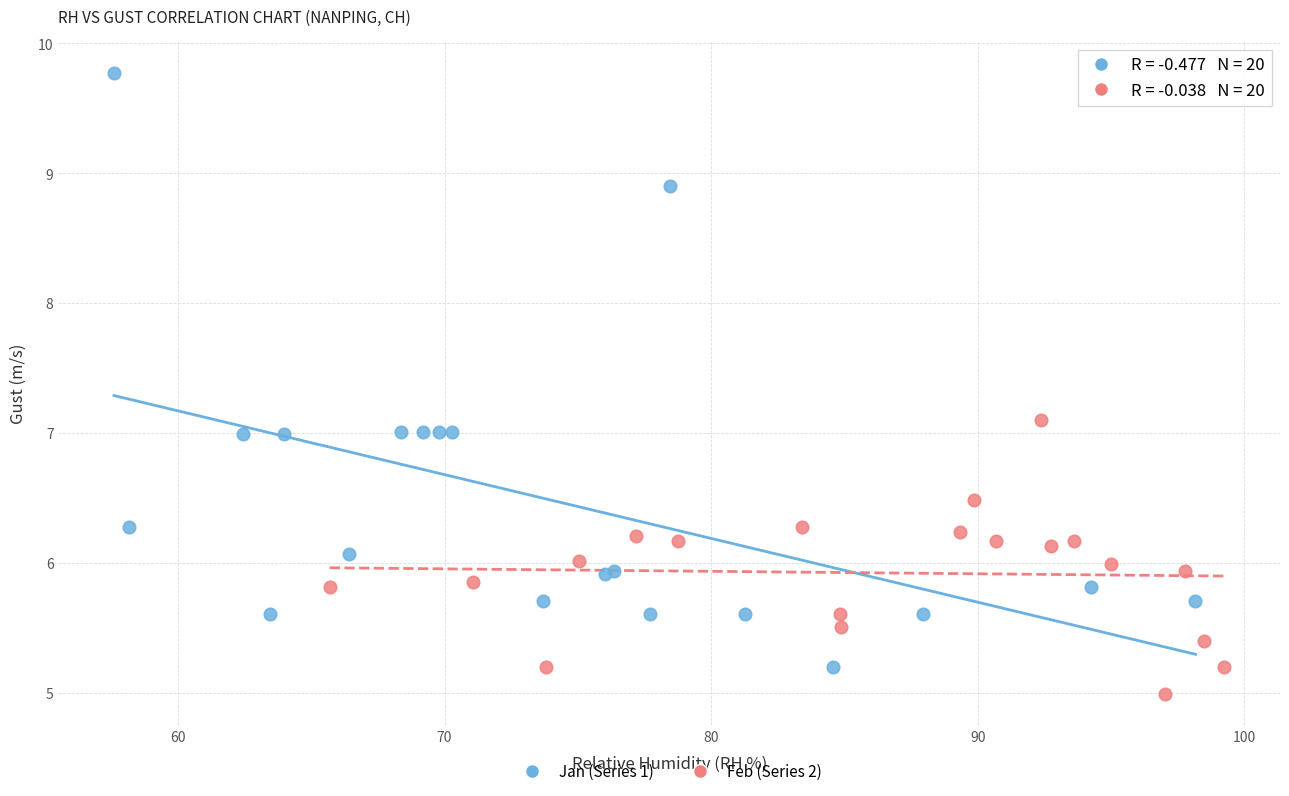

Which series reaches the maximum Y coordinate?

Jan (Series 1)